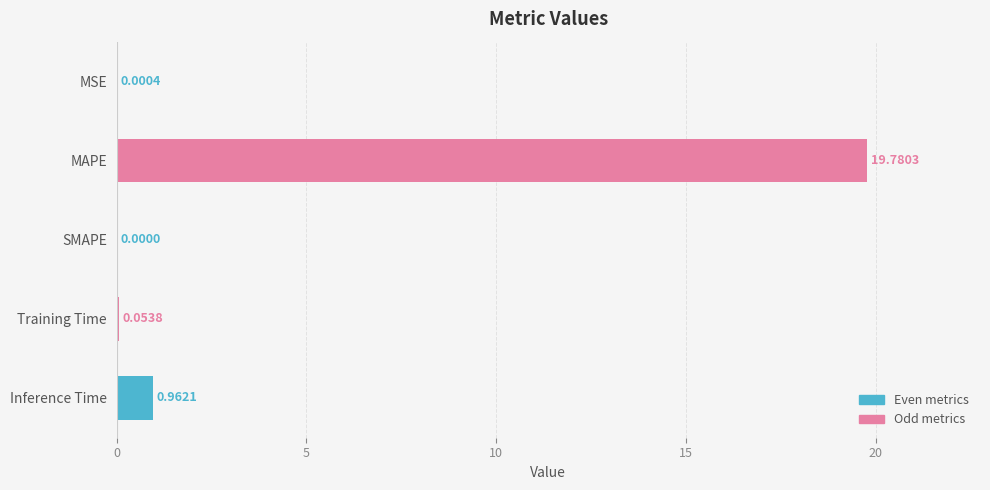

What is the average value?

4.2